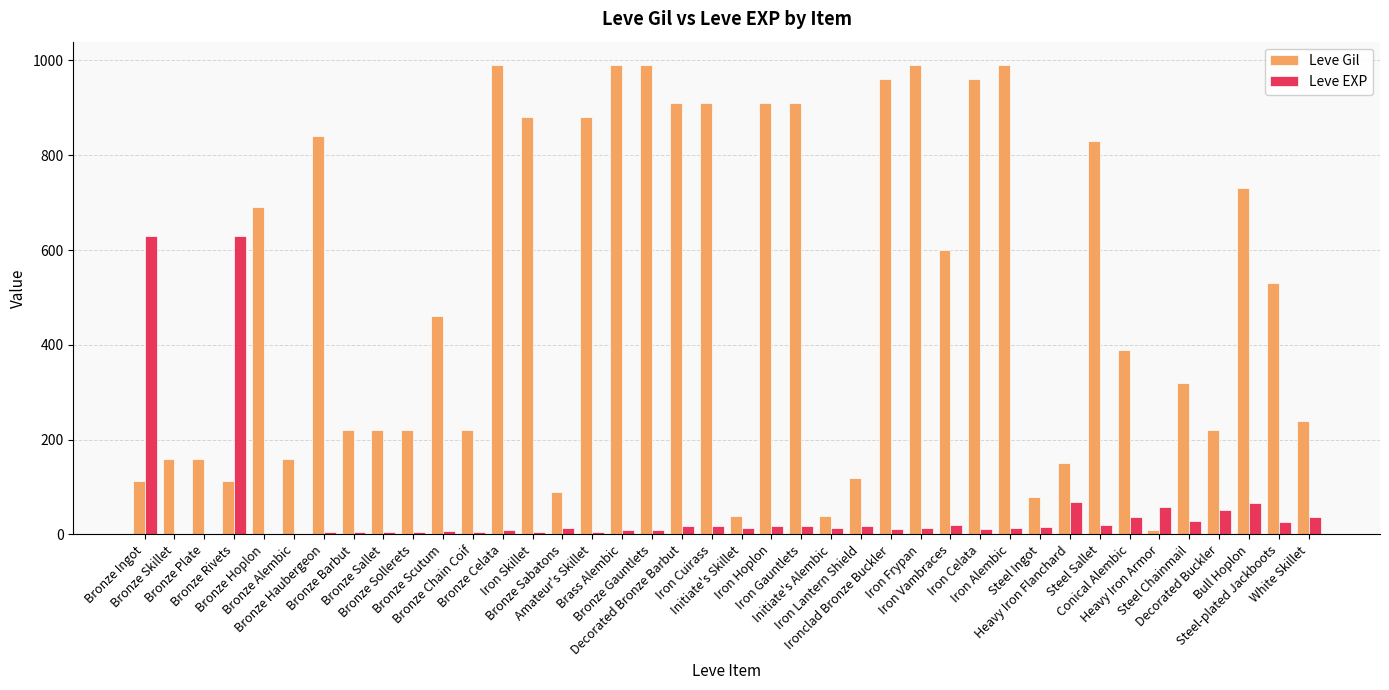

What is the greatest value displayed?

990